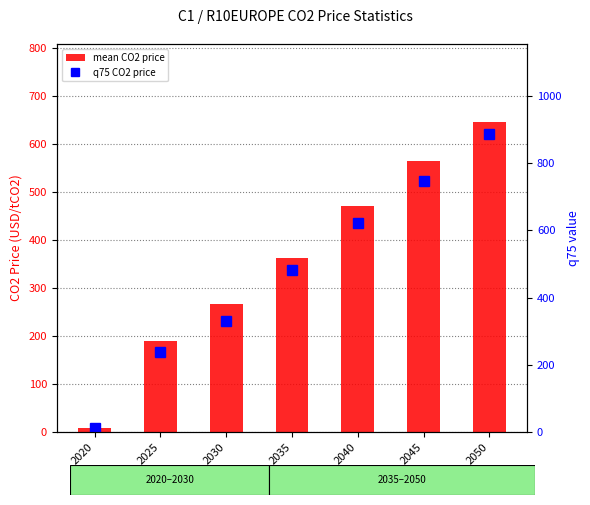

What is the average value of the mean CO2 price series?

359.3